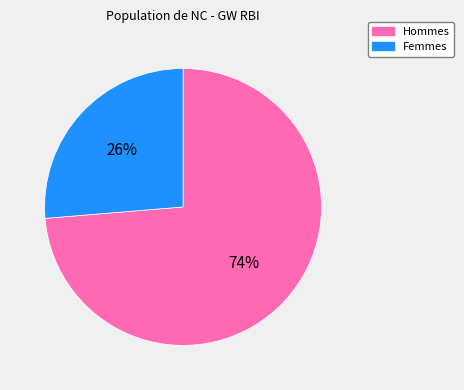

What is the largest slice in the pie chart?

Hommes